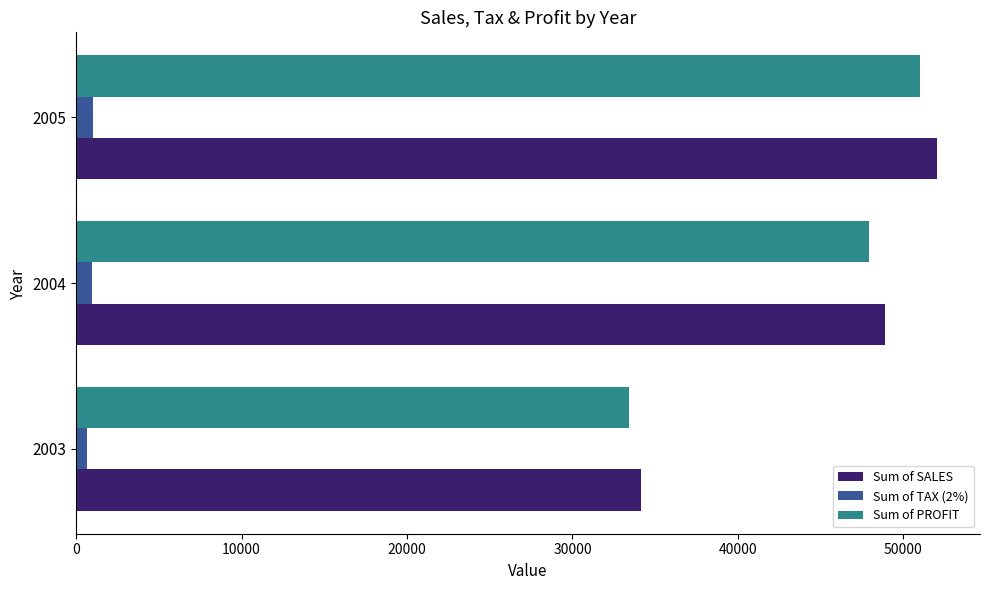

Which series changed the most between 2003 and 2005?

Sum of SALES